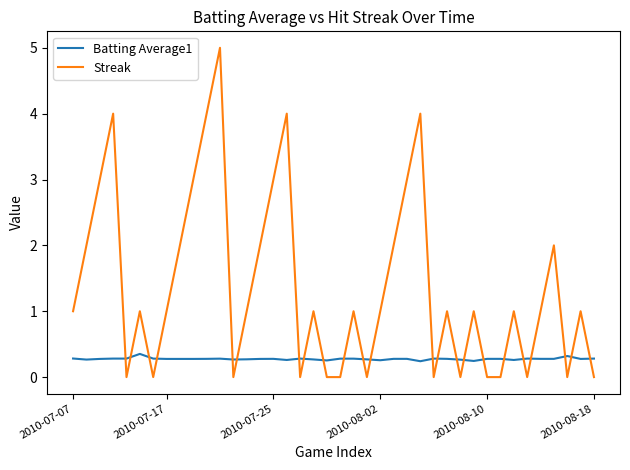

Rank the series by their maximum value, from highest to lowest.

Streak, Batting Average1